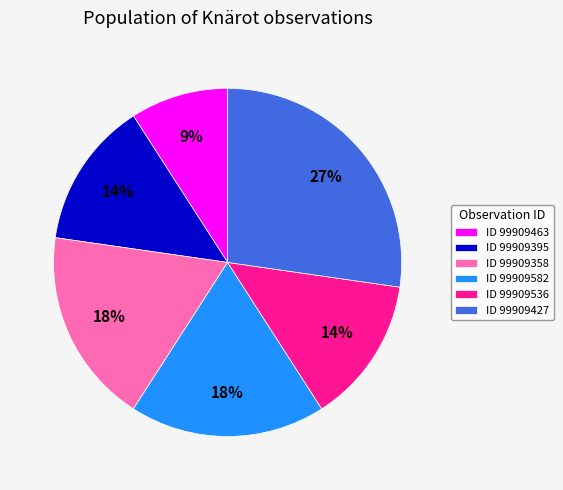

Approximately how many times larger is the value at ID 99909582 compared to ID 99909536?

1.3